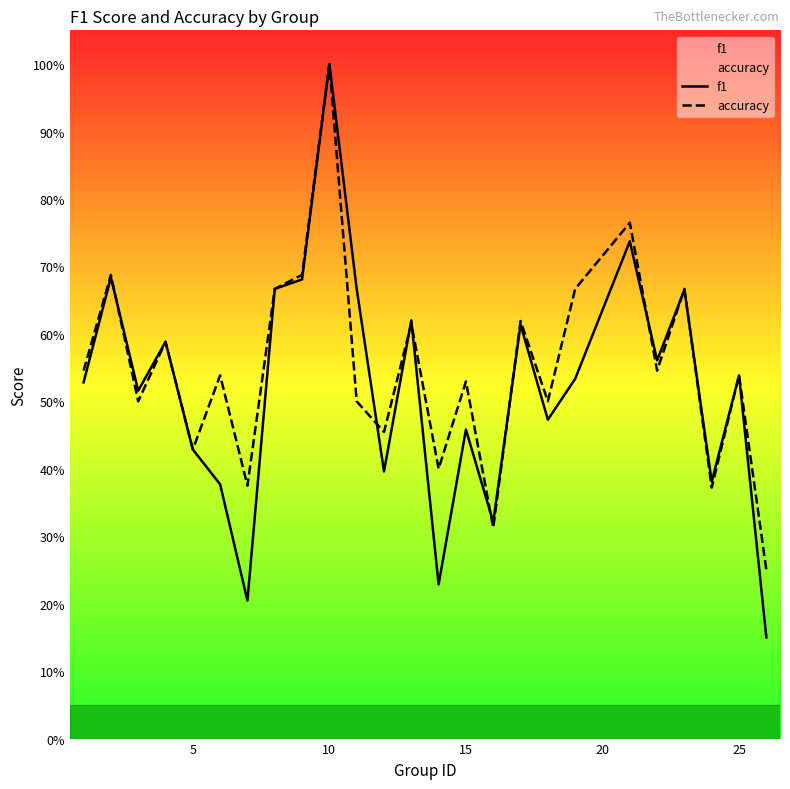

What are all the series names shown in the legend?

f1, accuracy